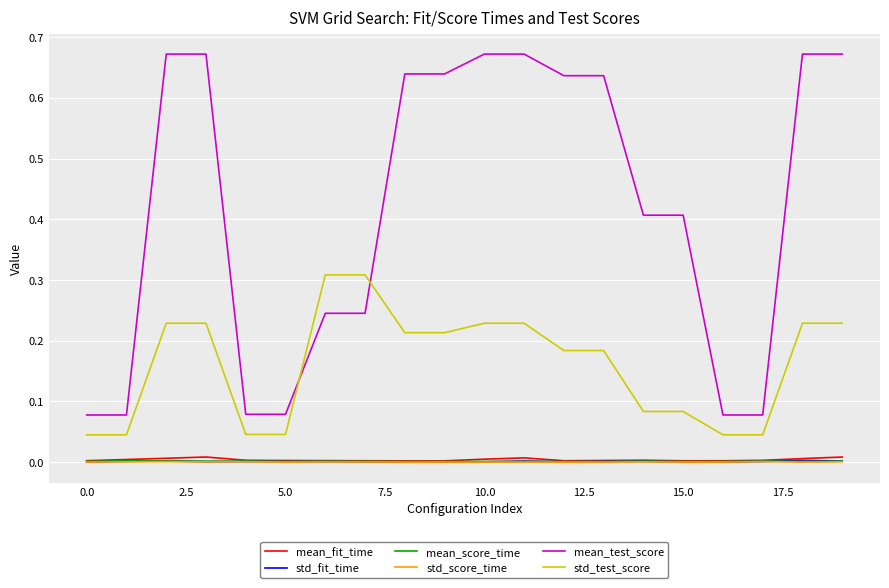

True or false: mean_score_time and std_test_score intersect in this chart.

False